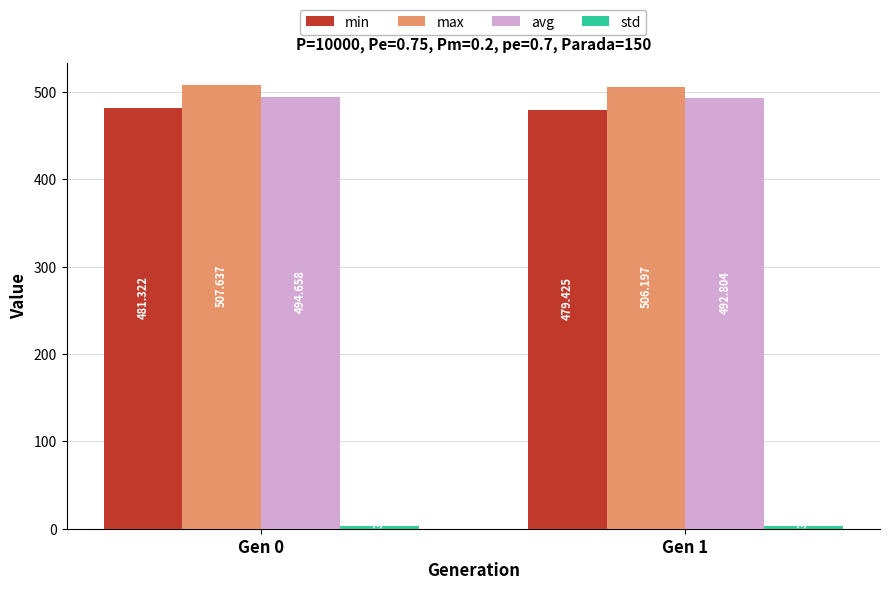

What is the minimum value shown in the chart?

3.4